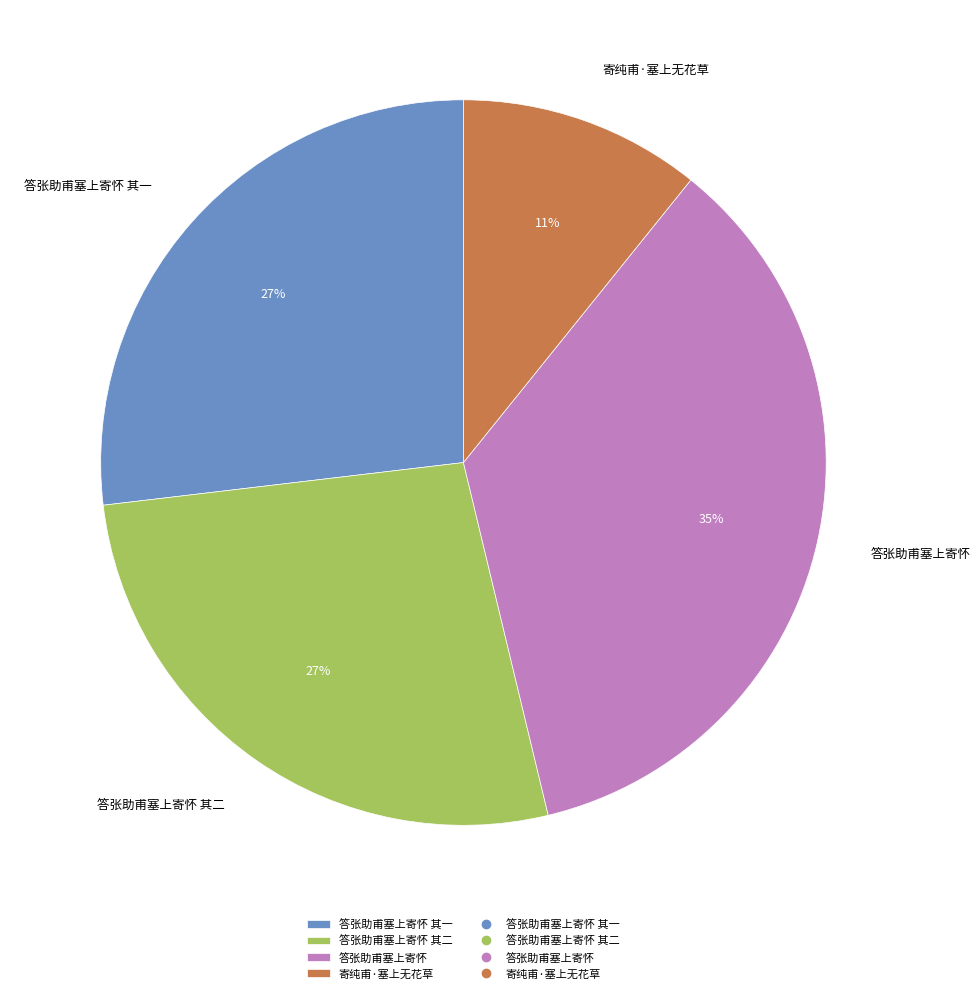

To the nearest percent, what is the average slice percentage?

25%